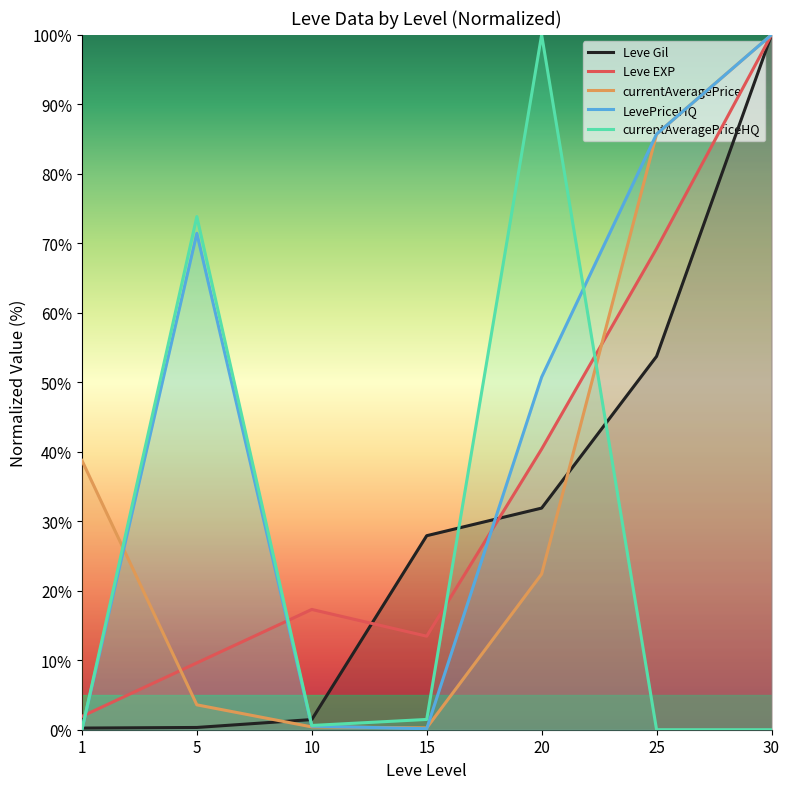

What is the total value across all series at 20?

245.4